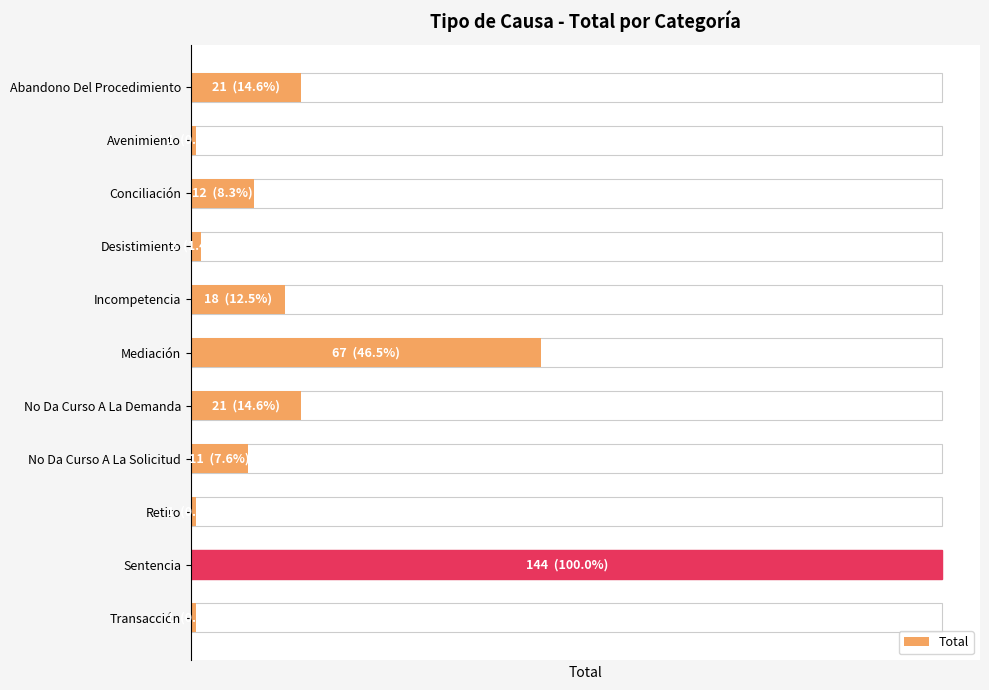

List the labels in order of value, smallest first.

Avenimiento, Retiro, Transacción, Desistimiento, No Da Curso A La Solicitud, Conciliación, Incompetencia, Abandono Del Procedimiento, No Da Curso A La Demanda, Mediación, Sentencia